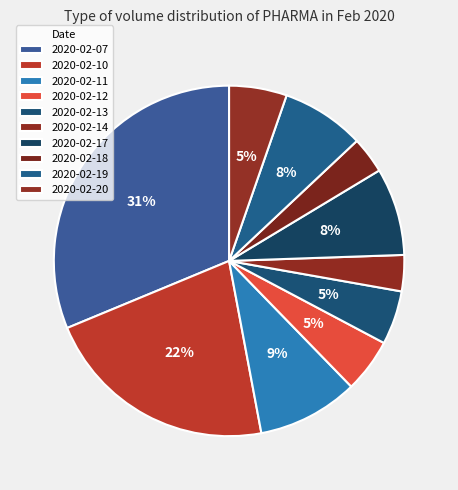

How many segments does this pie chart have?

10